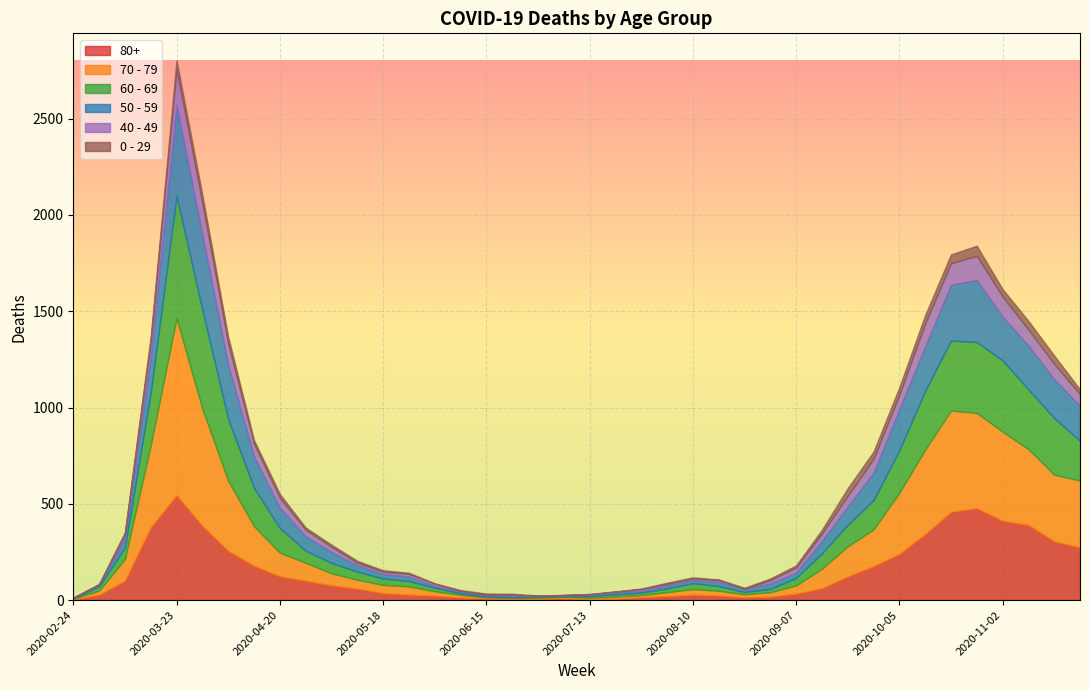

How many lines are shown in the chart?

6